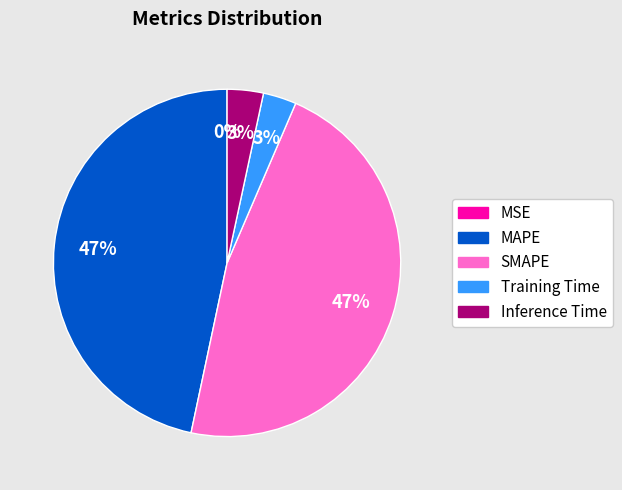

What percentage is the Training Time slice, to the nearest percent?

3%